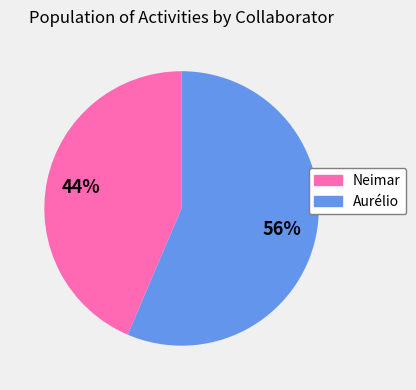

Approximately how many times larger is the value at Neimar compared to Aurélio?

0.8